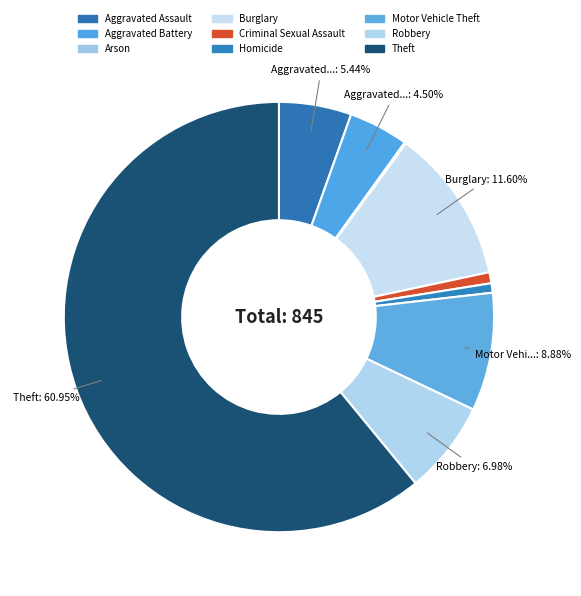

What percentage is NOT represented by Robbery?

93.0%